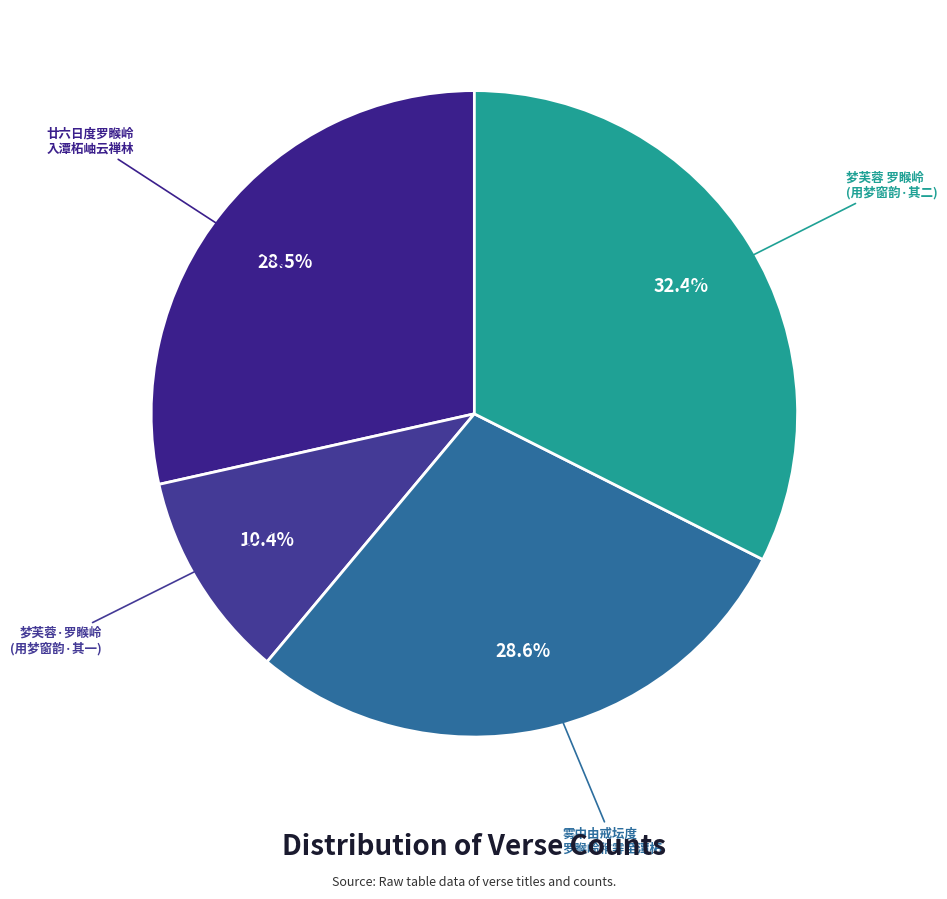

Is there a majority slice in this chart?

No